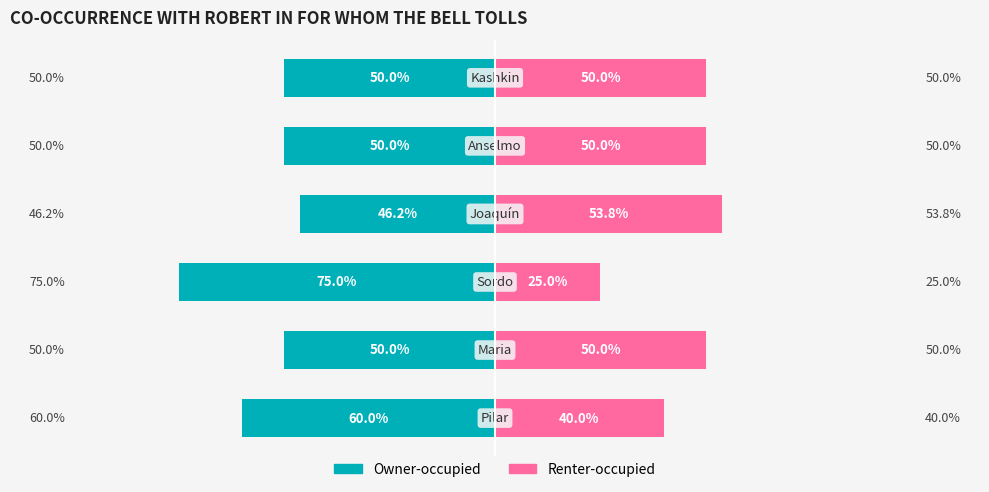

Reading left to right, transcribe all the data shown in this chart.

Owner-occupied: 0=-60.0	1=-50.0	2=-75.0	3=-46.2	4=-50.0	5=-50.0
Renter-occupied: 0=40.0	1=50.0	2=25.0	3=53.8	4=50.0	5=50.0